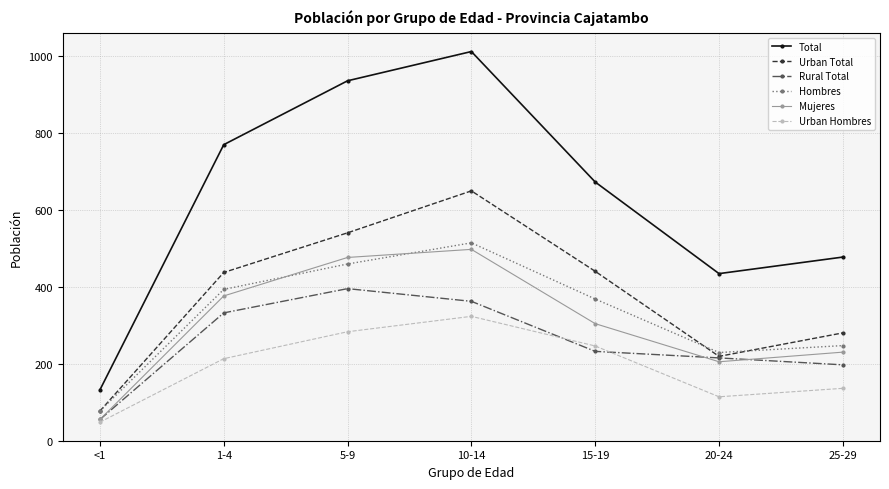

At which category does the chart reach its minimum across all series?

<1